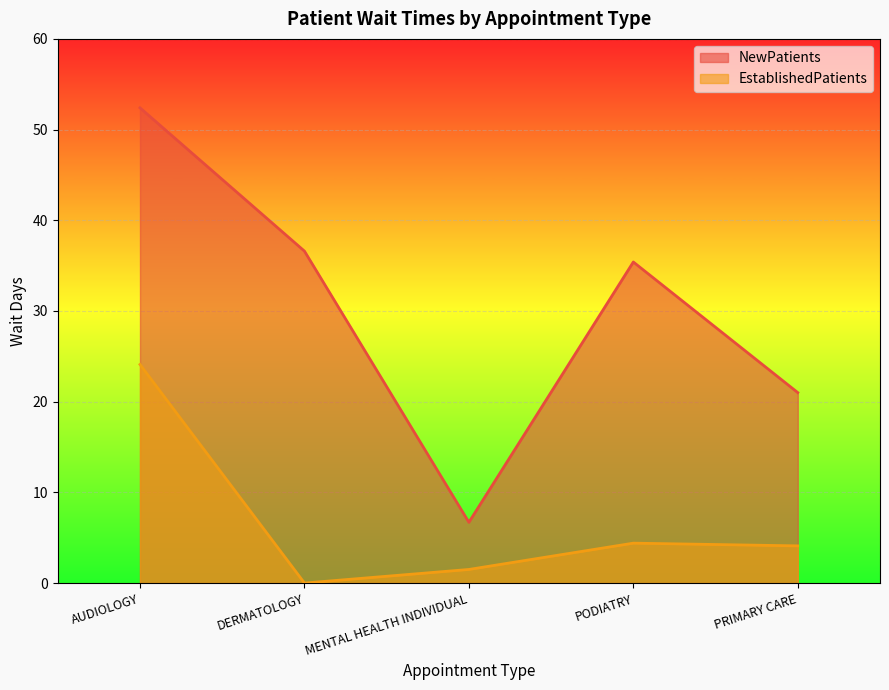

Read the EstablishedPatients value at PRIMARY CARE.

4.1